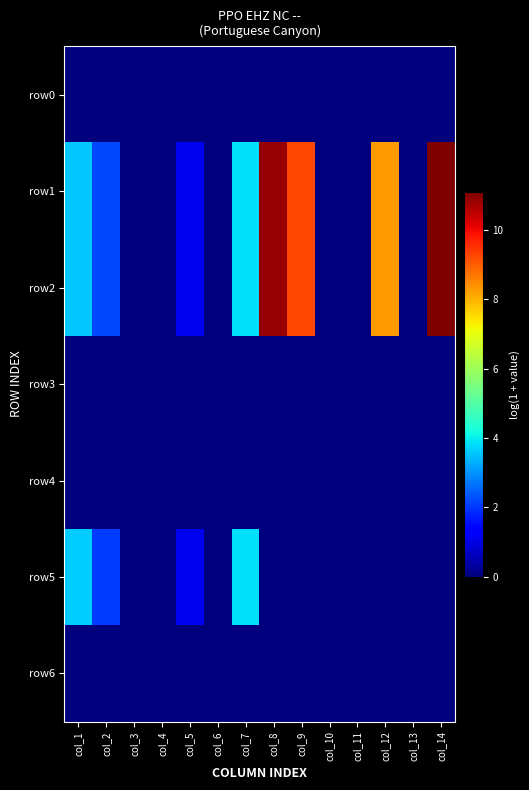

Which series has the largest range (max minus min)?

row1